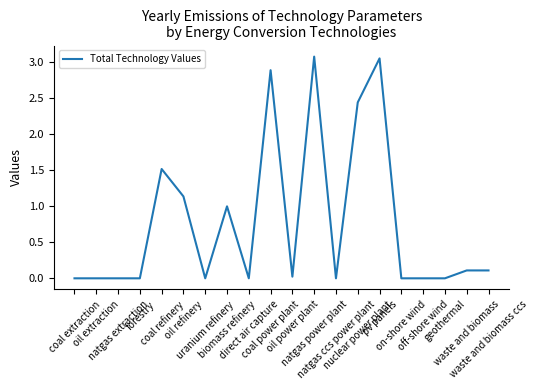

List the labels in order of value, smallest first.

coal extraction, oil extraction, natgas extraction, forestry, uranium refinery, direct air capture, natgas ccs power plant, on-shore wind, off-shore wind, geothermal, oil power plant, waste and biomass, waste and biomass ccs, biomass refinery, oil refinery, coal refinery, nuclear power plant, coal power plant, pv panels, natgas power plant